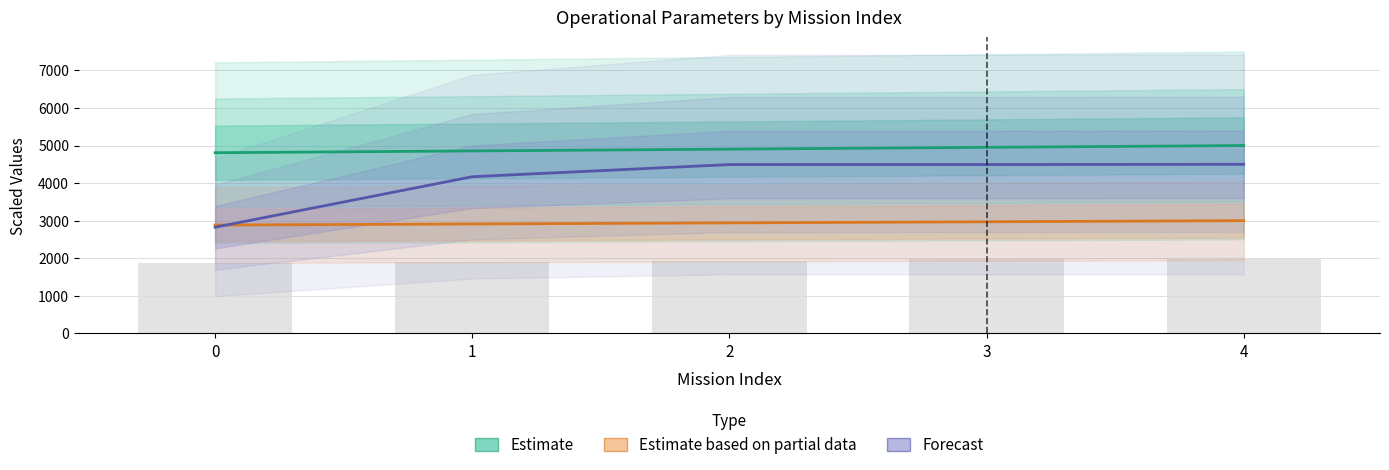

What is the value of the Forecast bar at the 4th from the left?

4493.4